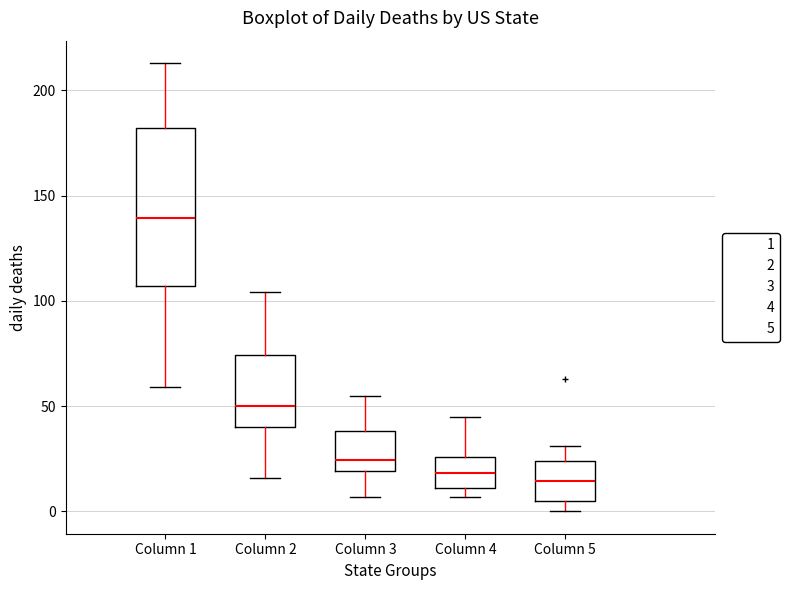

Reading left to right, read every box against the y-axis: the position of its median line, the range the box covers, and the ends of its whiskers. The values are not printed on the chart, so give them approximately, as read against the axis.

Column 1: median 140, box 105 to 180, whiskers 60 to 215
Column 2: median 50, box 40 to 75, whiskers 15 to 105
Column 3: median 25, box 20 to 40, whiskers 5 to 55
Column 4: median 20, box 10 to 25, whiskers 5 to 45
Column 5: median 15, box 5 to 25, whiskers 0 to 30